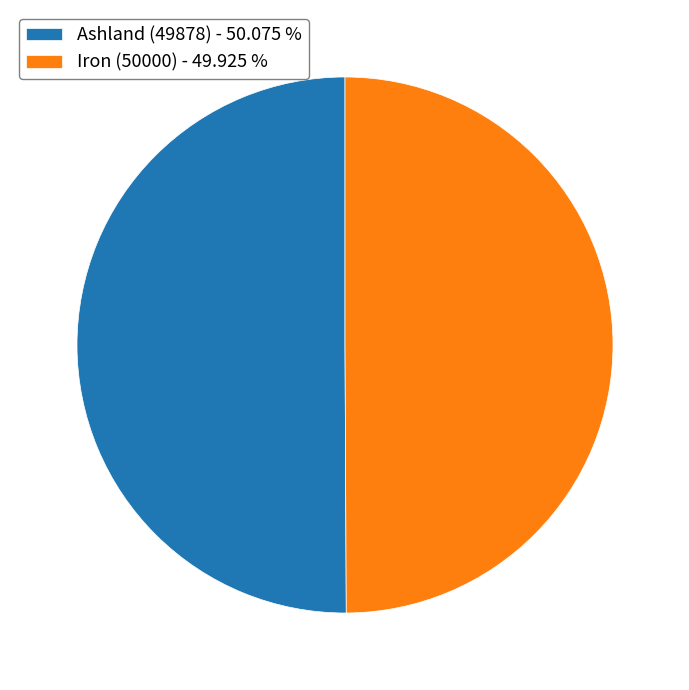

Do Ashland (49878) - 50.075 % and Iron (50000) - 49.925 % together represent more than half of the pie?

Yes